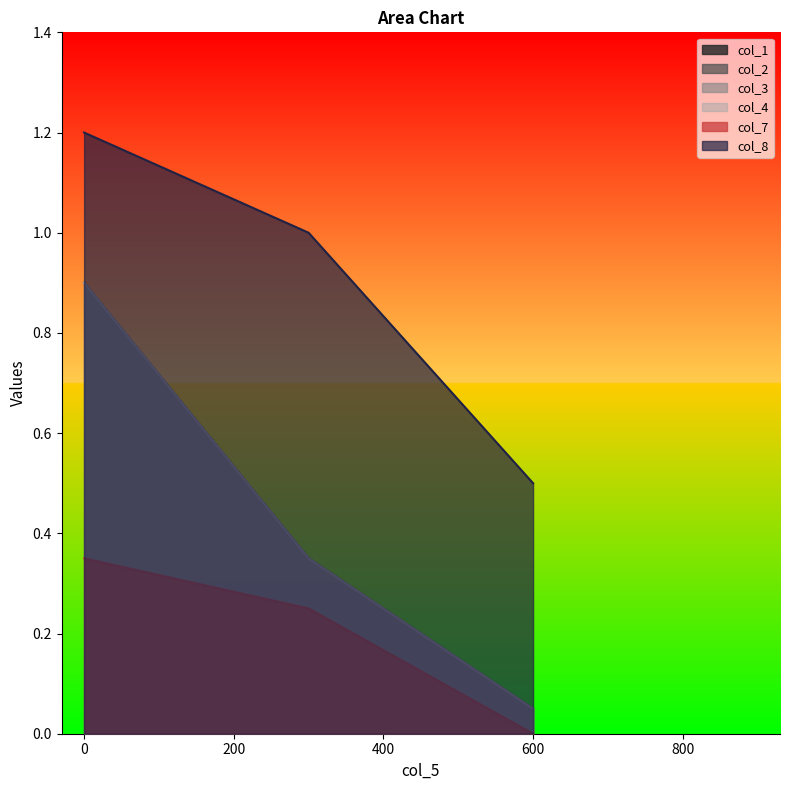

What is the total value across all series at 300?

2.6